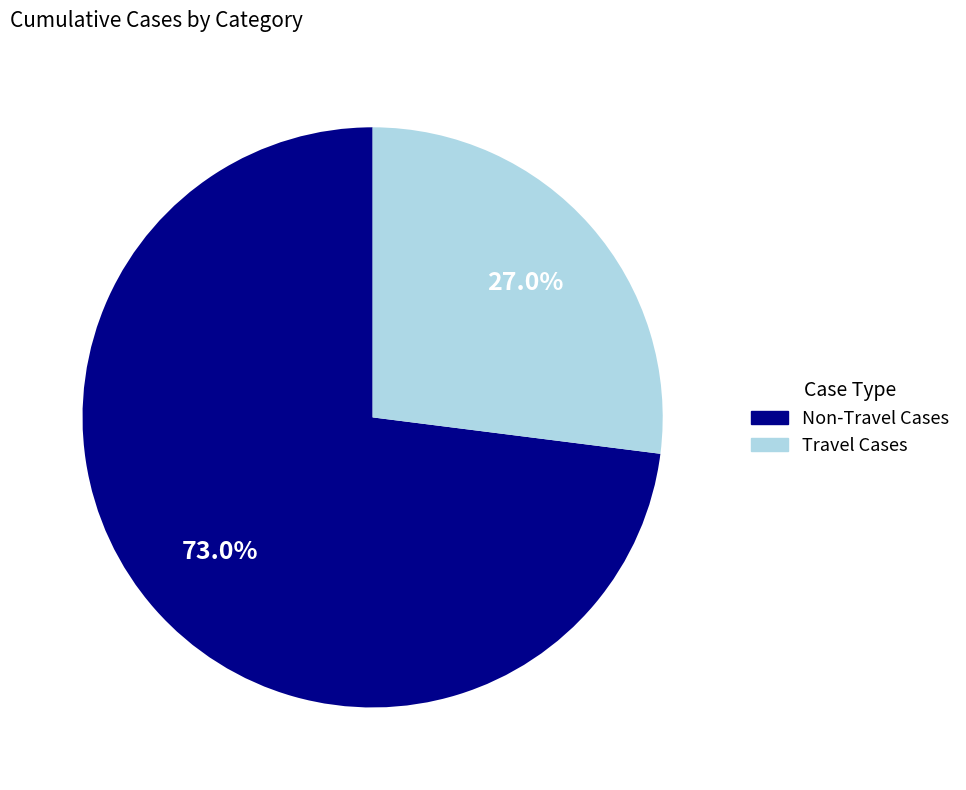

Do Travel Cases and Non-Travel Cases together represent more than half of the pie?

Yes